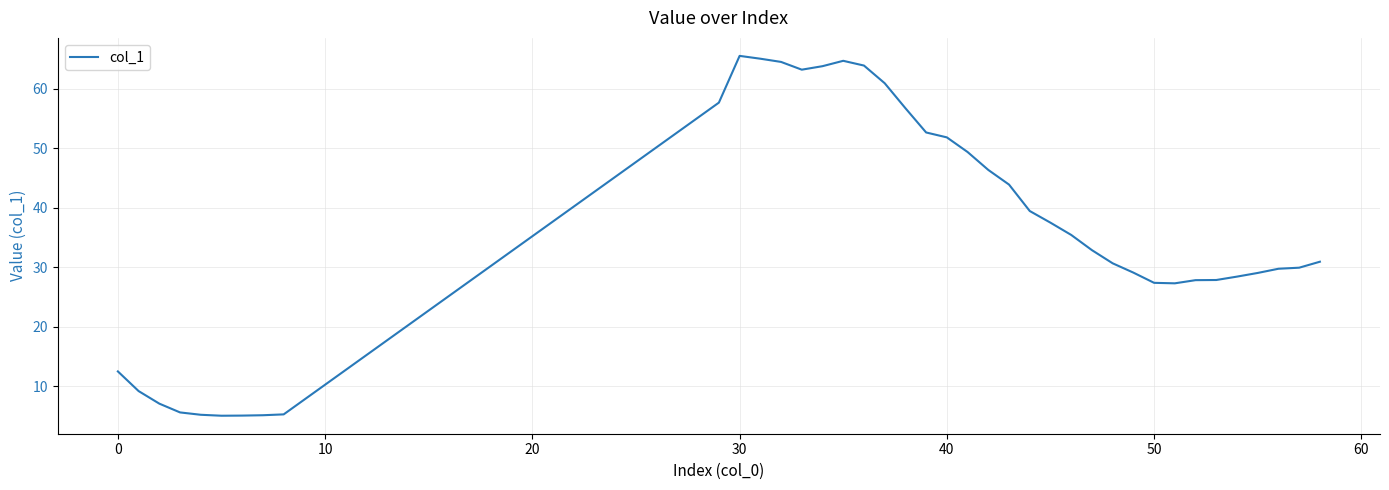

What is the smallest value displayed?

5.0